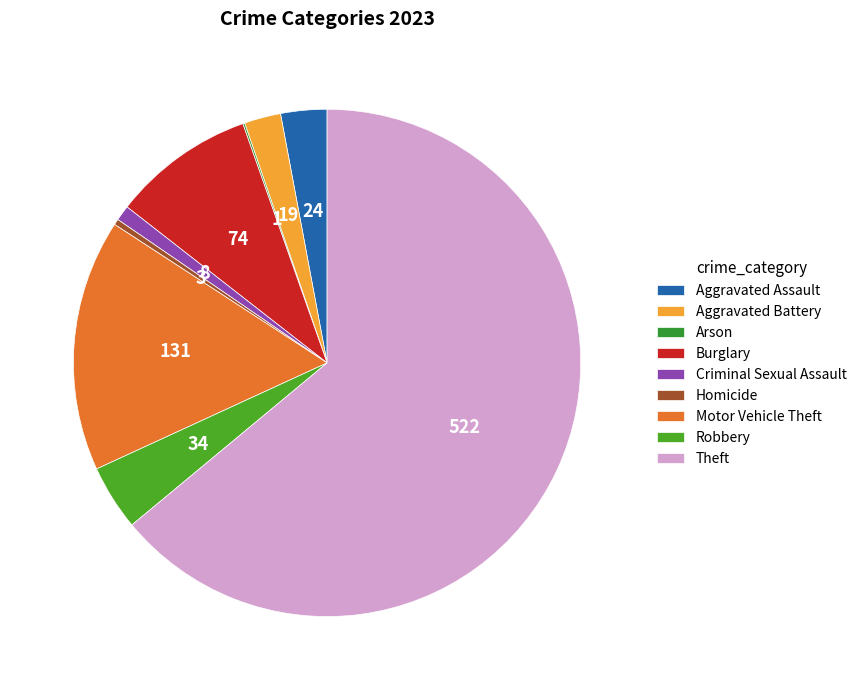

Does Theft represent more than half of the total?

Yes